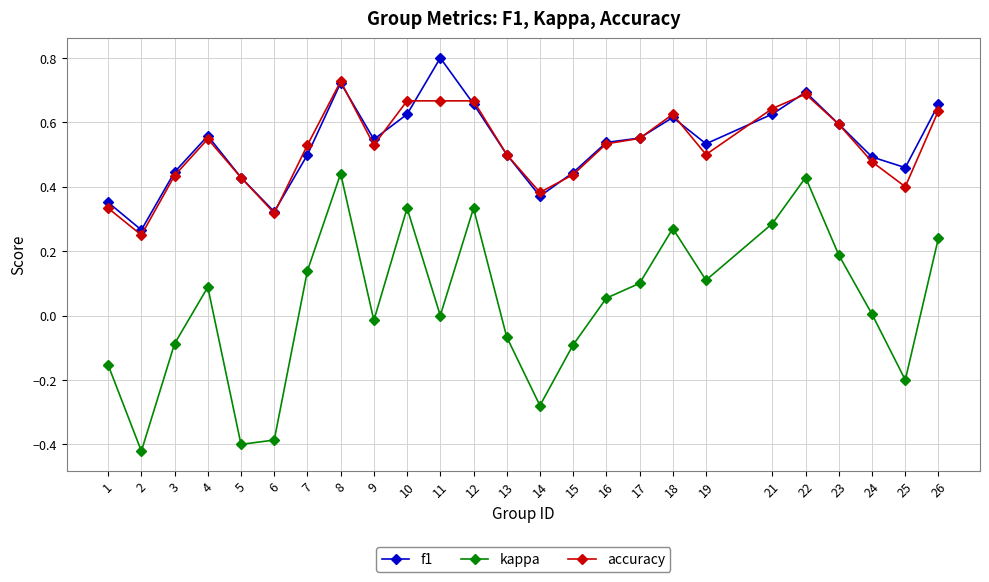

True or false: kappa and accuracy cross at least once.

False